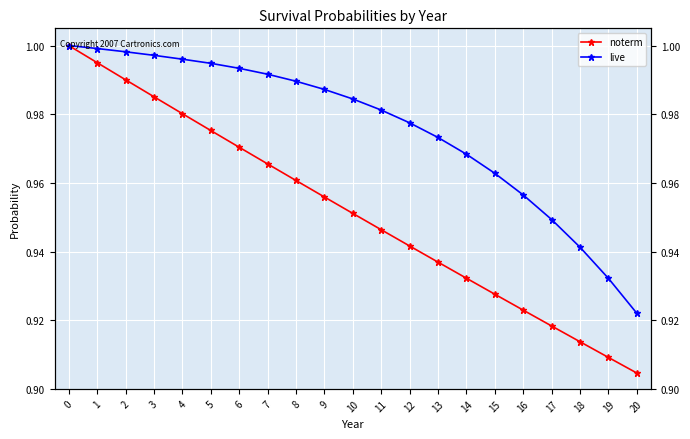

True or false: noterm and live intersect in this chart.

False